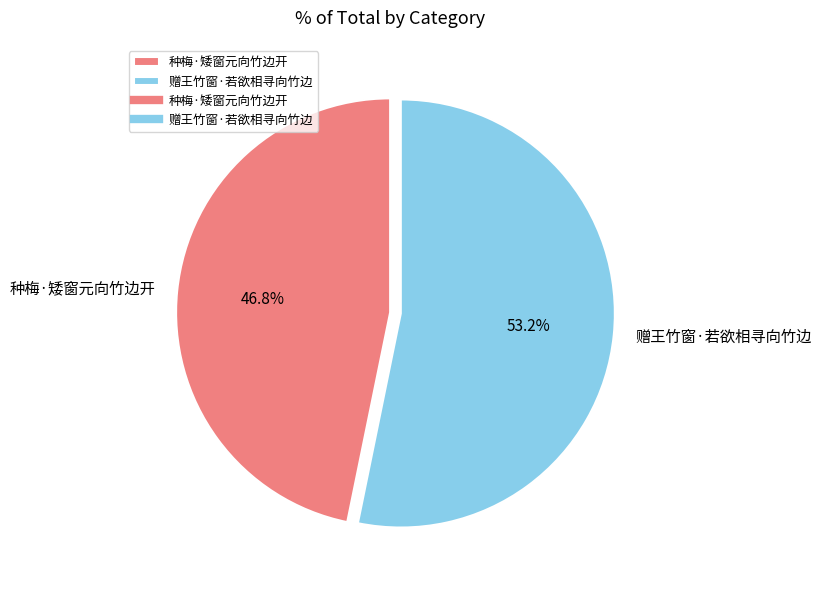

What is the total percentage of 赠王竹窗·若欲相寻向竹边 and 种梅·矮窗元向竹边开?

100.0%